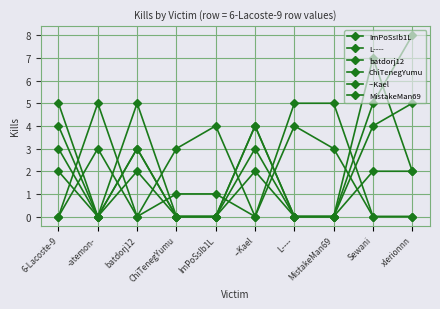

What is the total value across all series at batdorj12?

13